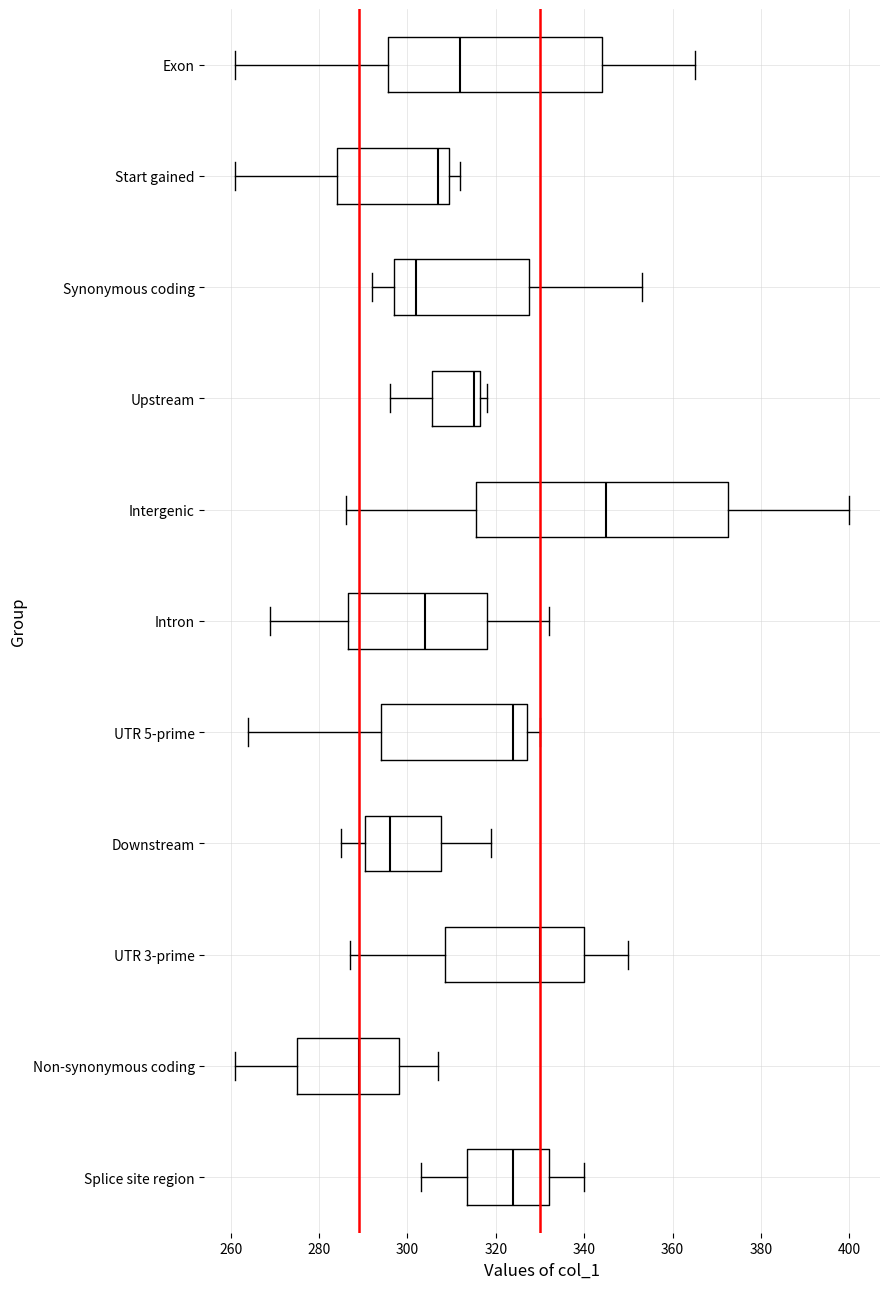

Reading bottom to top, read every box against the x-axis: the position of its median line, the range the box covers, and the ends of its whiskers. The values are not printed on the chart, so give them approximately, as read against the axis.

Splice site region: median 324, box 314 to 332, whiskers 304 to 340
Non-synonymous coding: median 290, box 276 to 298, whiskers 262 to 308
UTR 3-prime: median 330, box 308 to 340, whiskers 288 to 350
Downstream: median 296, box 290 to 308, whiskers 286 to 320
UTR 5-prime: median 324, box 294 to 328, whiskers 264 to 330
Intron: median 304, box 286 to 318, whiskers 270 to 332
Intergenic: median 346, box 316 to 372, whiskers 286 to 400
Upstream: median 316 (just left of the box's right edge), box 306 to 316, whiskers 296 to 318
Synonymous coding: median 302, box 298 to 328, whiskers 292 to 354
Start gained: median 308, box 284 to 310, whiskers 262 to 312
Exon: median 312, box 296 to 344, whiskers 262 to 366